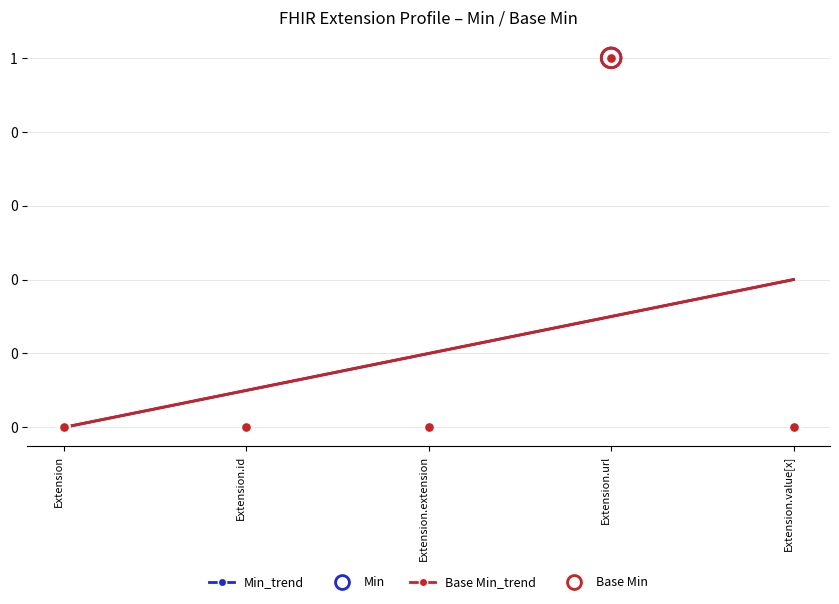

What are all the series names shown in the legend?

Min_trend, Base Min_trend, Min, Base Min